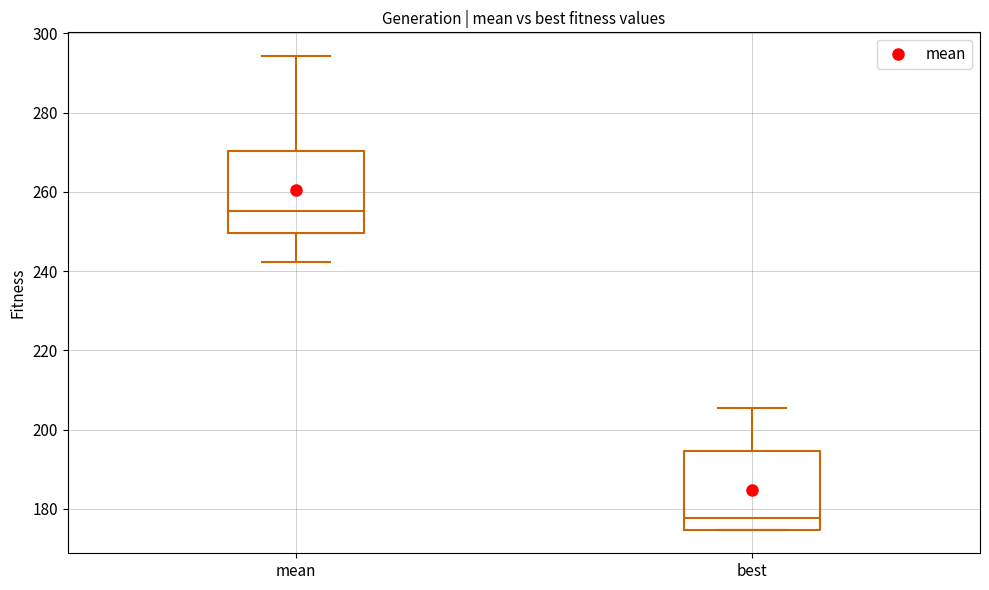

Where does the median line of the box for mean sit on the y-axis? The values are not printed on the chart, so give them approximately, as read against the axis.

256